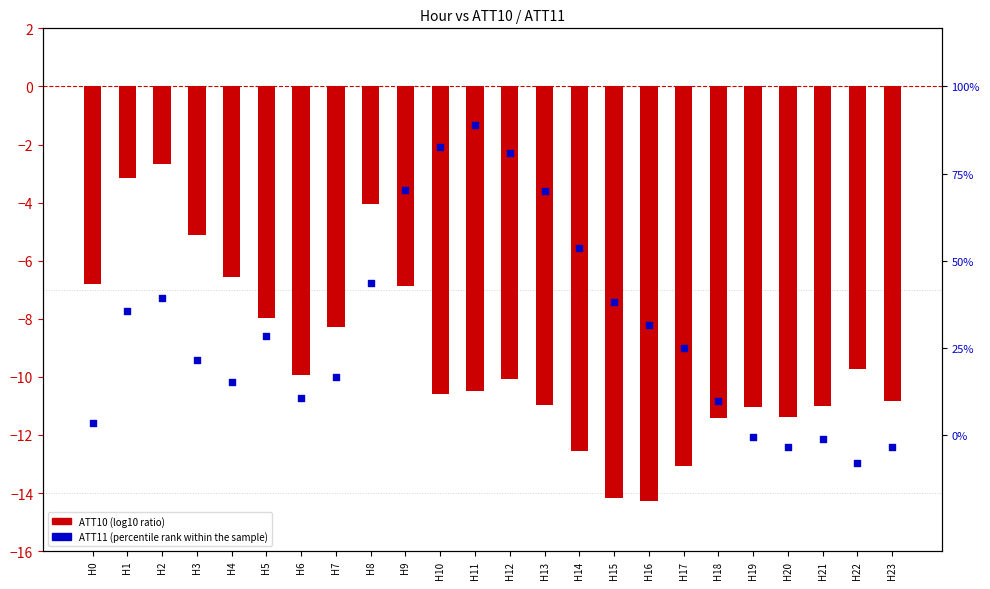

Which series reaches the maximum Y coordinate?

ATT11 (percentile rank within the sample)